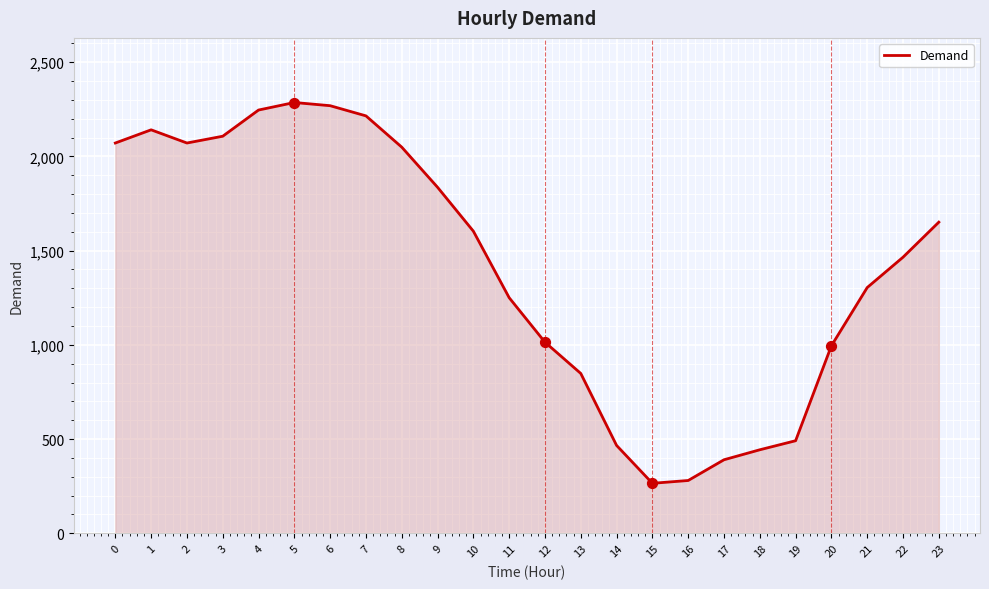

What is the change in value from 12 to 13?

-166